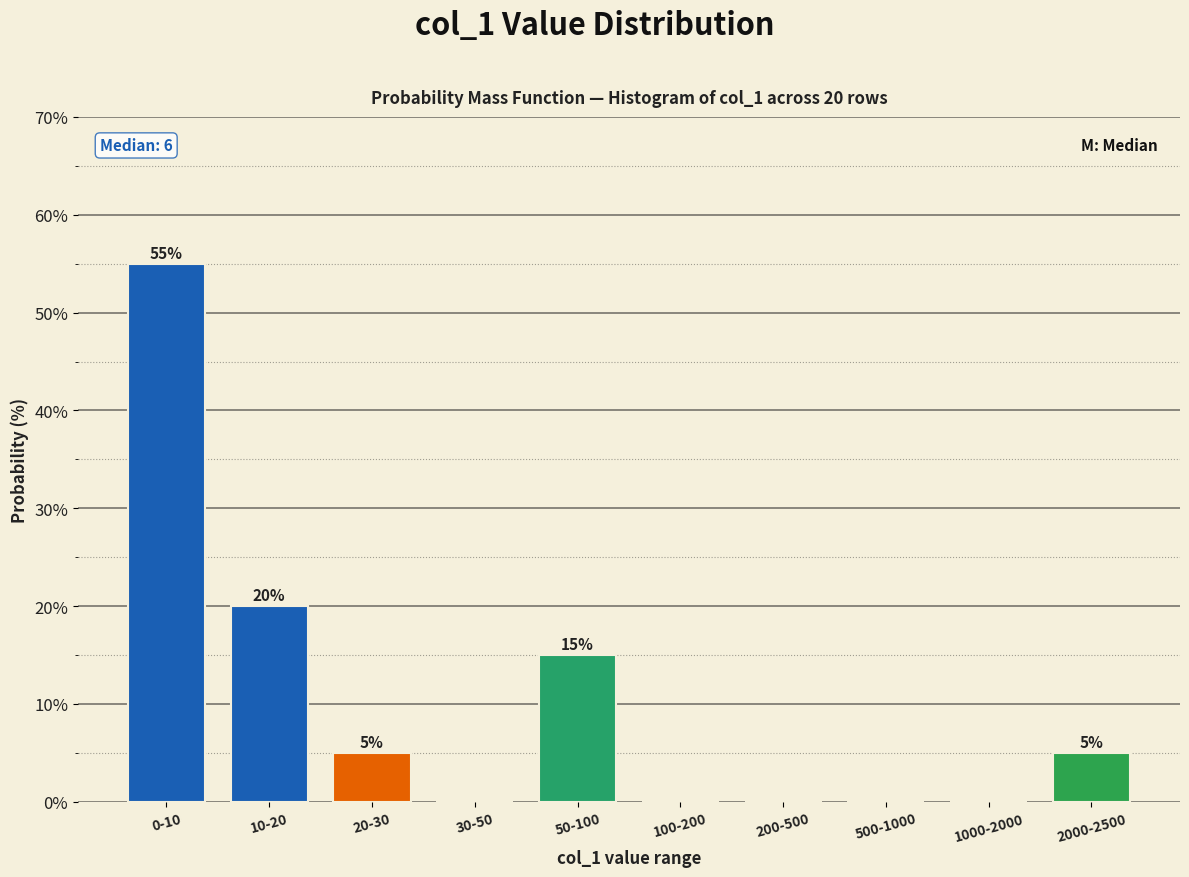

Reading left to right, list all the values displayed in this chart.

0-10=55.0	10-20=20.0	20-30=5.0	30-50=0.0	50-100=15.0	100-200=0.0	200-500=0.0	500-1000=0.0	1000-2000=0.0	2000-2500=5.0